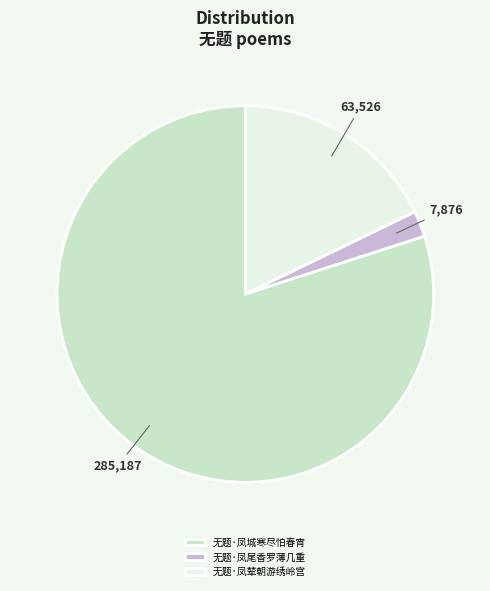

What is the largest slice in the pie chart?

无题·凤城寒尽怕春宵